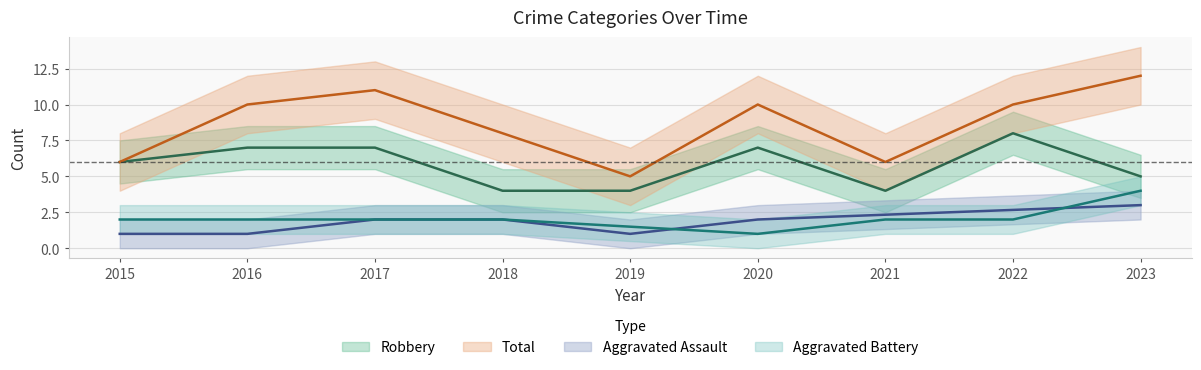

Which series changed the most between 2016 and 2018?

Robbery